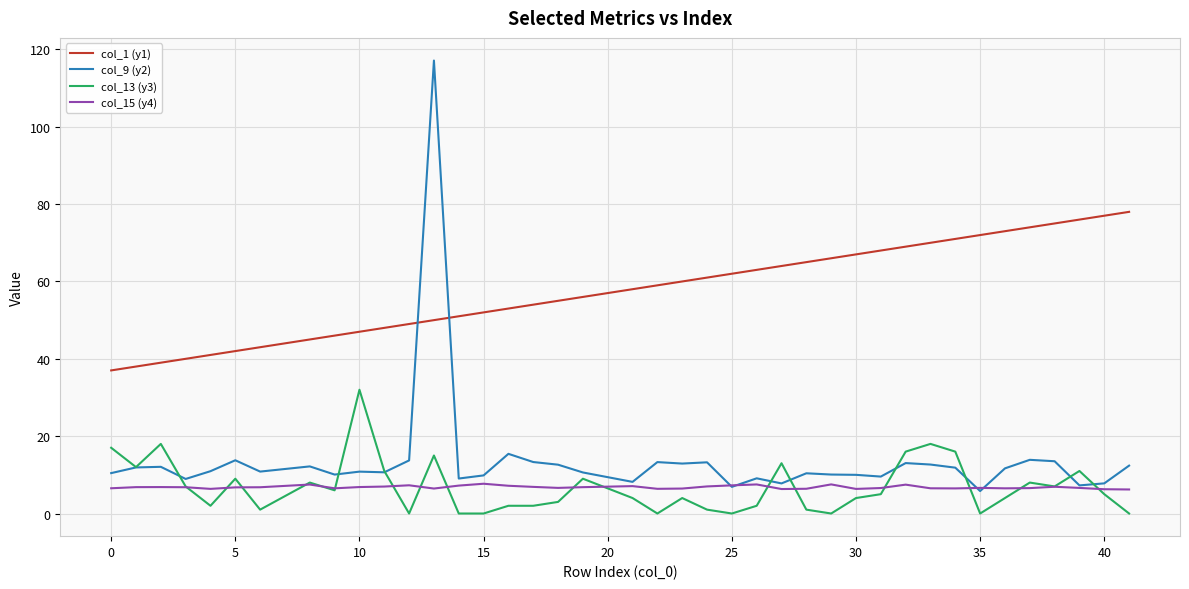

What is the difference between the maximum and second lowest values in the col_1 (y1) series?

40.0